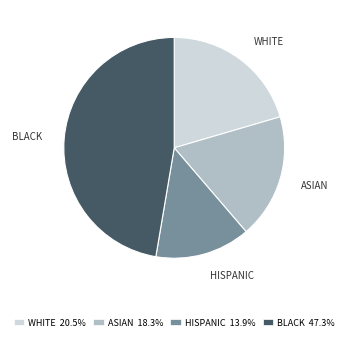

How many segments does this pie chart have?

4